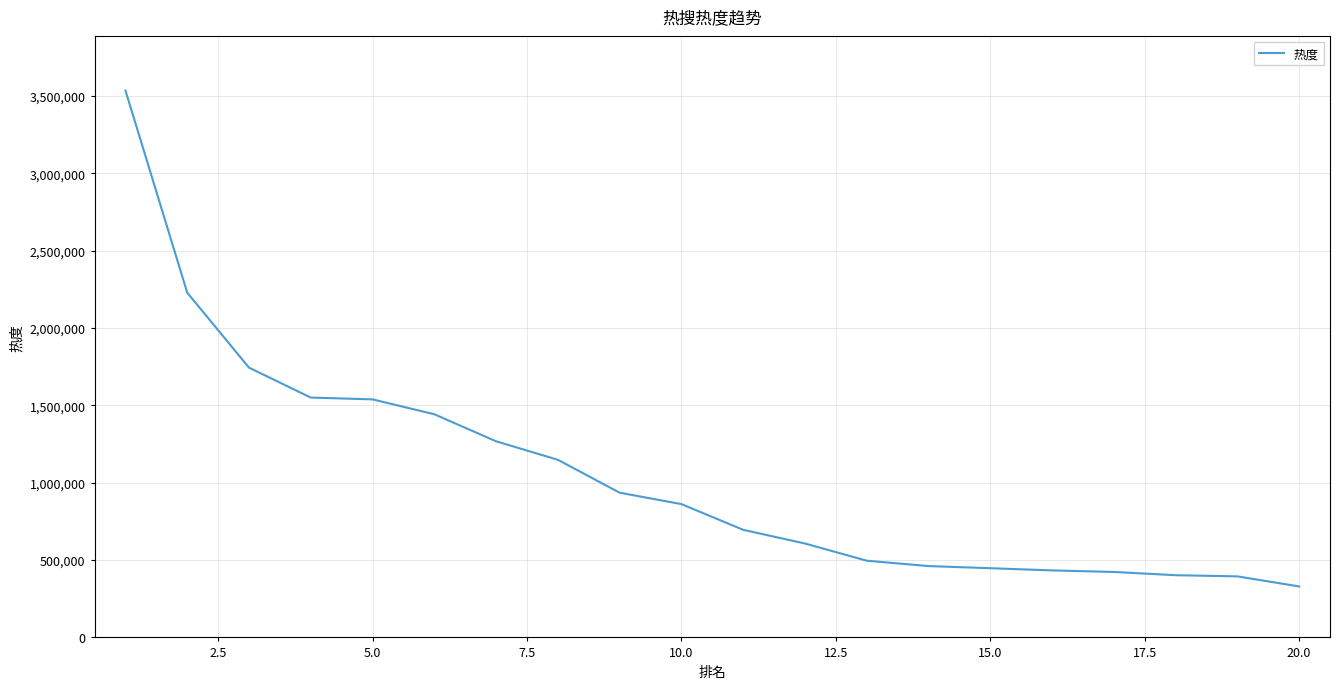

What is the smallest value displayed?

329571